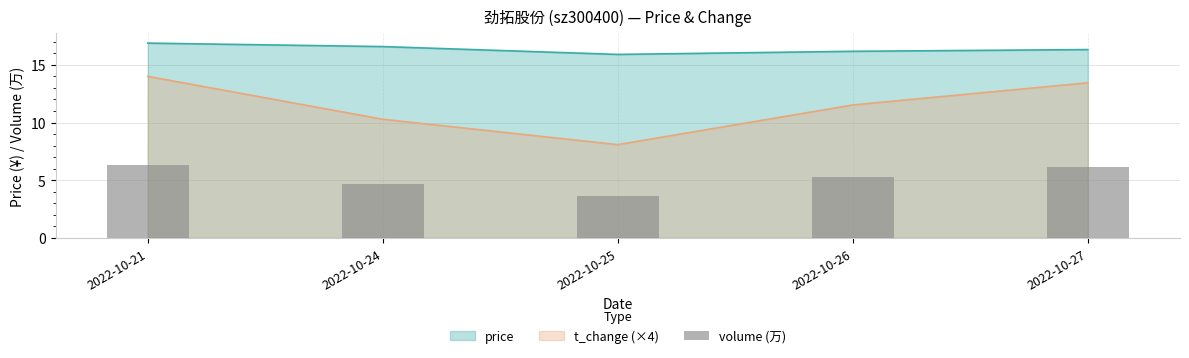

Which has a higher value, 2022-10-26 or 2022-10-27?

2022-10-27